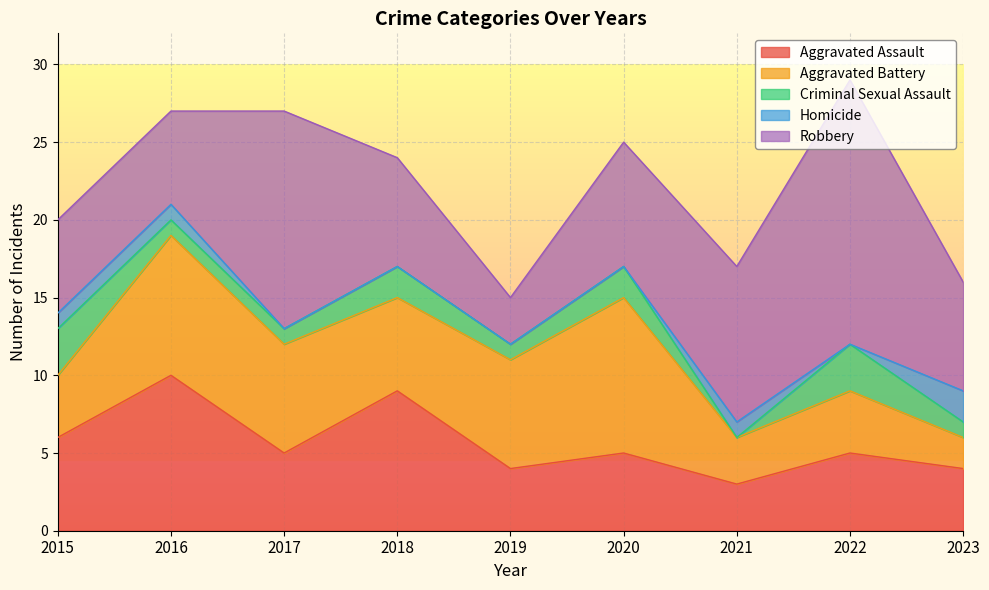

Between which two adjacent categories do Homicide and Criminal Sexual Assault first intersect?

2020 and 2021